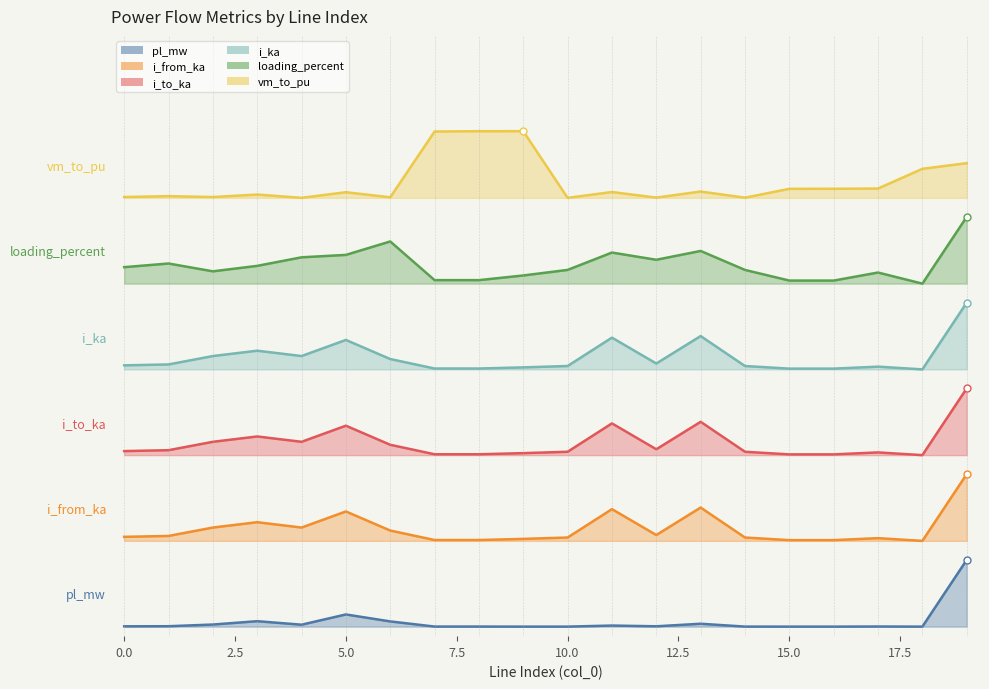

True or false: vm_to_pu has more than 1 interior local peaks.

True